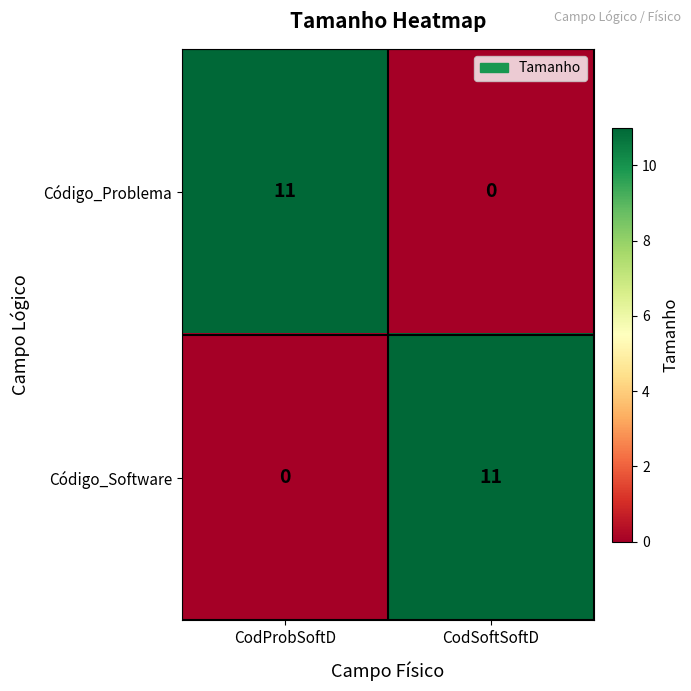

What is the maximum value for Código_Problema?

11